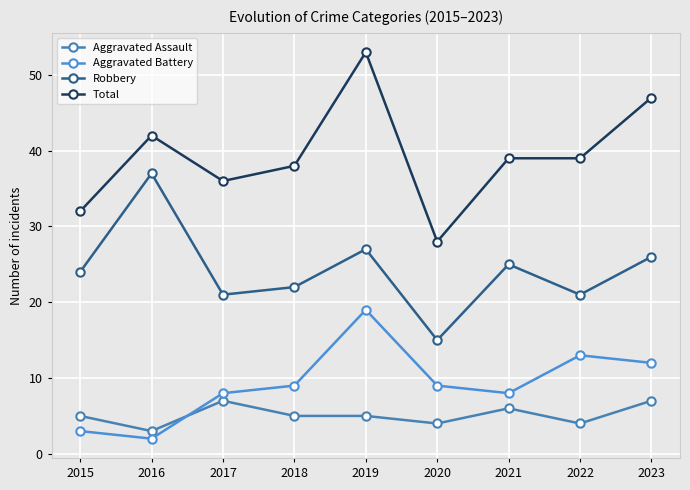

Where is Aggravated Assault nearest to the value 5?

2015